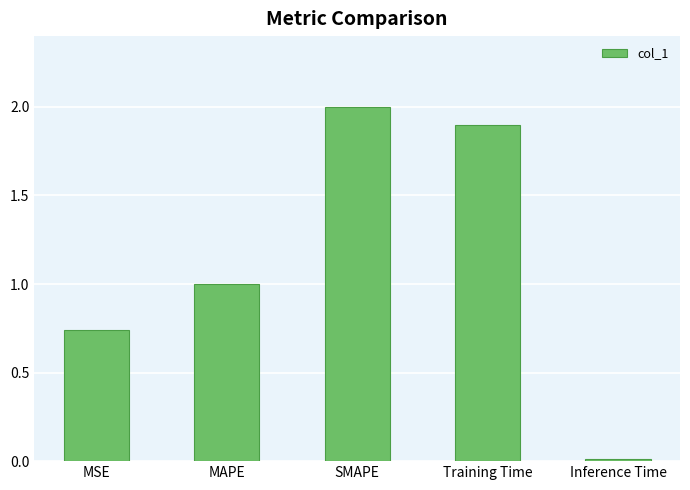

Rank the categories by value from lowest to highest.

Inference Time, MSE, MAPE, Training Time, SMAPE